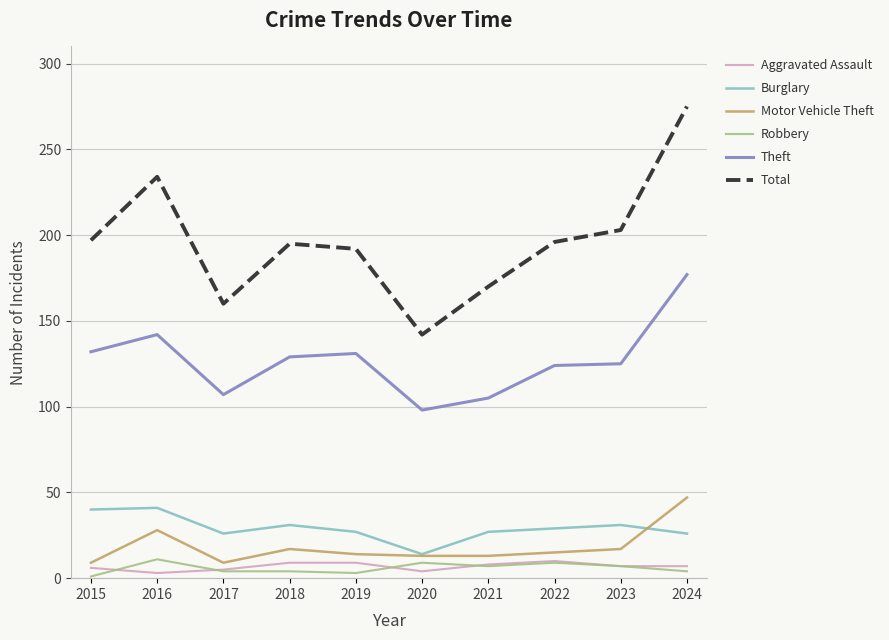

What is the greatest value displayed?

275